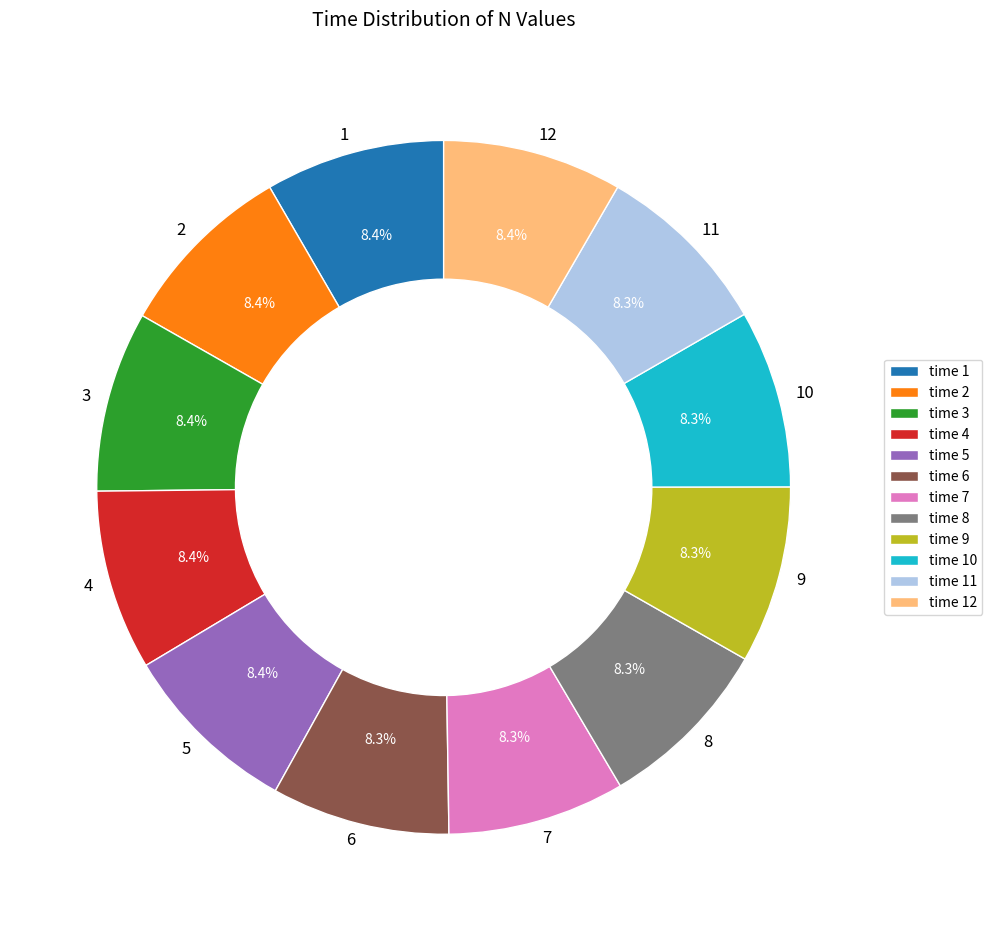

Combined, what portion of the pie is 6 and 10?

16.6%